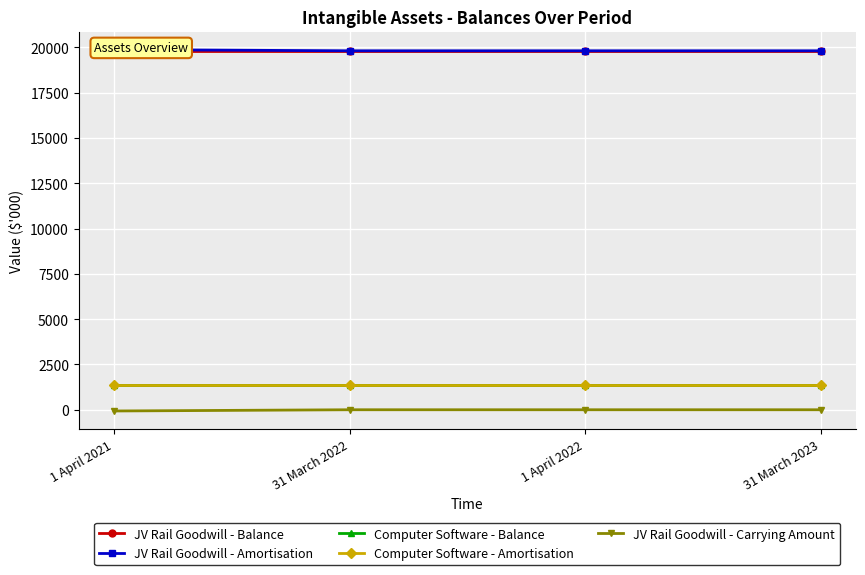

True or false: JV Rail Goodwill - Balance and Computer Software - Balance cross at least once.

False